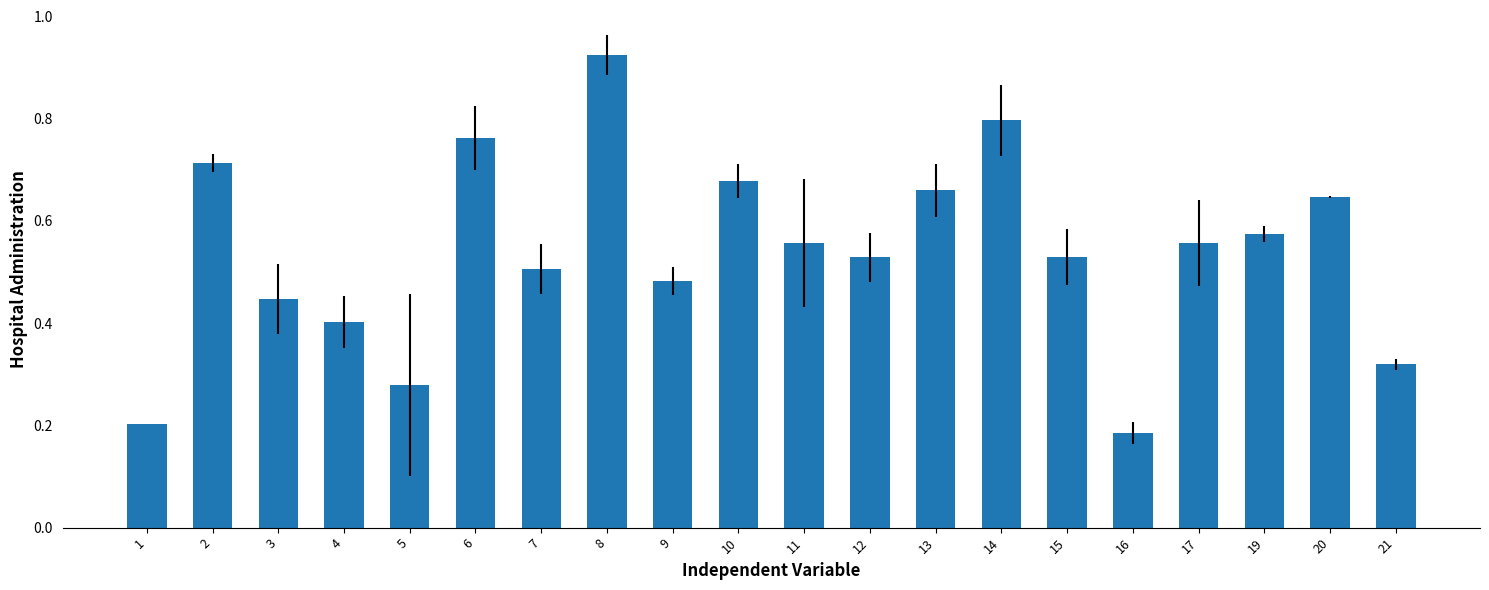

At which label is the value closest to 0?

16